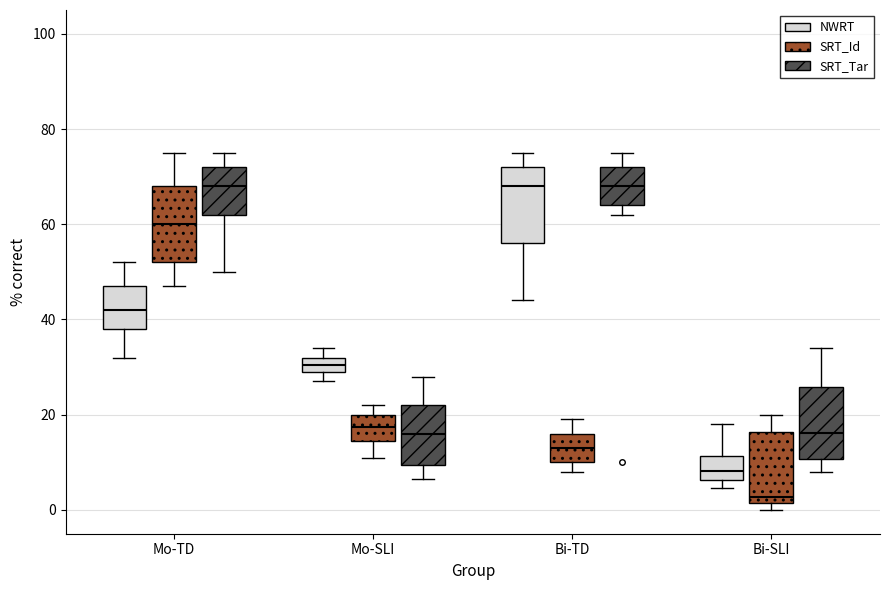

Reading left to right, transcribe this box plot: for each box, give where its median line is, the range the box spans, and where its two whiskers end, as read against the y-axis. The values are not printed on the chart, so give them approximately, as read against the axis.

Mo-TD (NWRT): median 42, box 38 to 48, whiskers 32 to 52
Mo-TD (SRT_Id): median 60, box 52 to 68, whiskers 48 to 76
Mo-TD (SRT_Tar): median 68, box 62 to 72, whiskers 50 to 76
Mo-SLI (NWRT): median 30 (inside the box), box 30 to 32, whiskers 28 to 34
Mo-SLI (SRT_Id): median 18, box 14 to 20, whiskers 12 to 22
Mo-SLI (SRT_Tar): median 16, box 10 to 22, whiskers 6 to 28
Bi-TD (NWRT): median 68, box 56 to 72, whiskers 44 to 76
Bi-TD (SRT_Id): median 14, box 10 to 16, whiskers 8 to 20
Bi-TD (SRT_Tar): median 68, box 64 to 72, whiskers 62 to 76
Bi-SLI (NWRT): median 8, box 6 to 12, whiskers 4 to 18
Bi-SLI (SRT_Id): median 2 (just above the box's lower edge), box 2 to 16, whiskers 0 to 20
Bi-SLI (SRT_Tar): median 16, box 10 to 26, whiskers 8 to 34